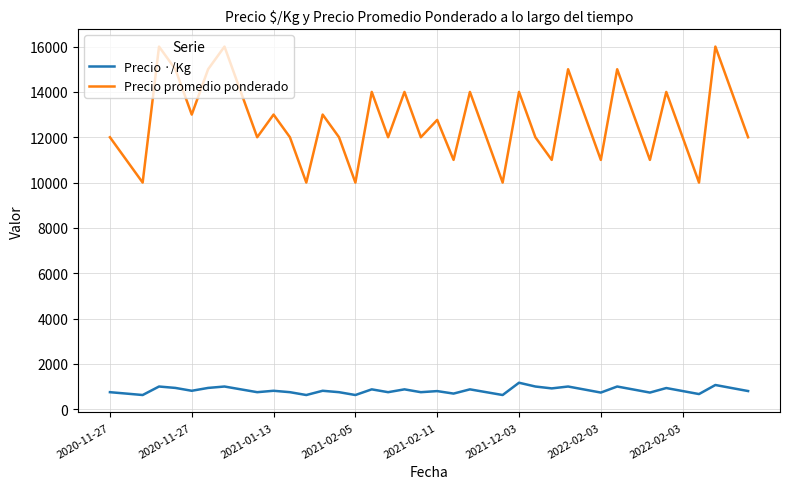

Is this an area chart (filled region under the line)?

No